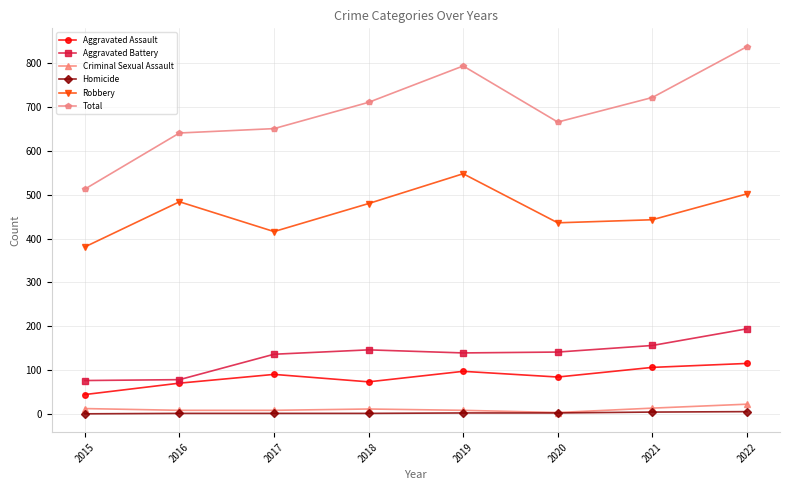

What is the difference between the maximum and second lowest values in the Aggravated Battery series?

116